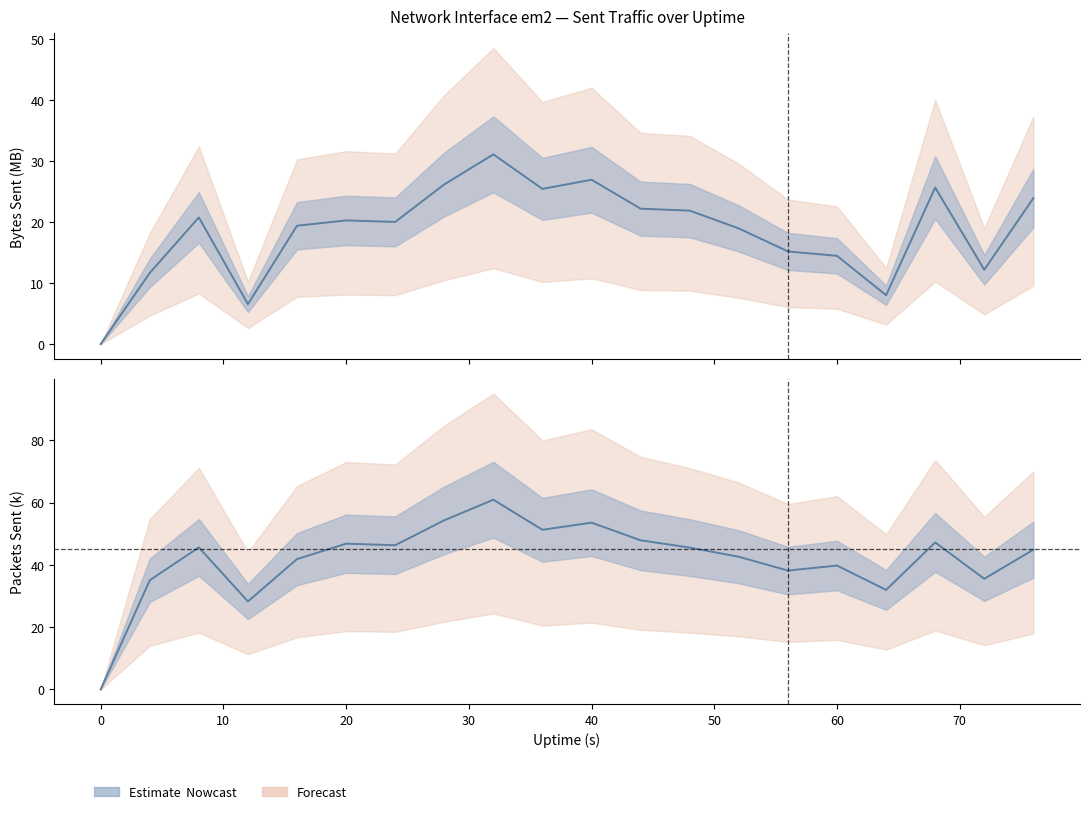

Reading left to right, extract all data points from this chart.

sent.B: 0.0	11.7	20.8	6.6	19.4	20.3	20.0	26.2	31.1	25.5	27.0	22.2	21.9	19.0	15.2	14.5	8.0	25.7	12.2	23.9
sent.pkts: 0.0	35.0	45.6	28.3	41.9	46.8	46.3	54.3	60.9	51.2	53.5	47.9	45.5	42.6	38.2	39.8	32.0	47.2	35.5	44.9